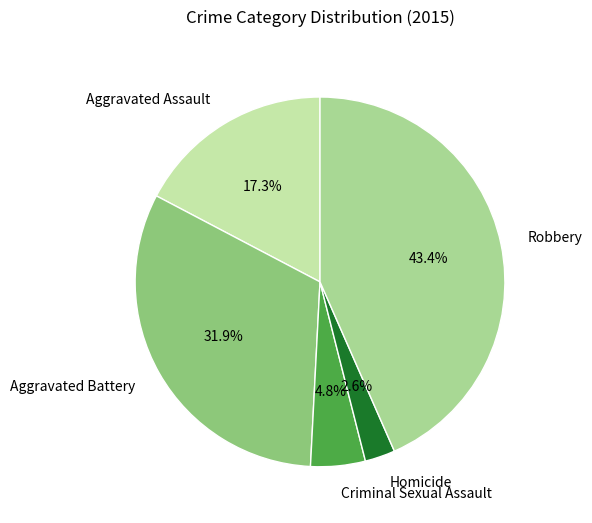

Combined, what portion of the pie is Homicide and Robbery?

46.0%